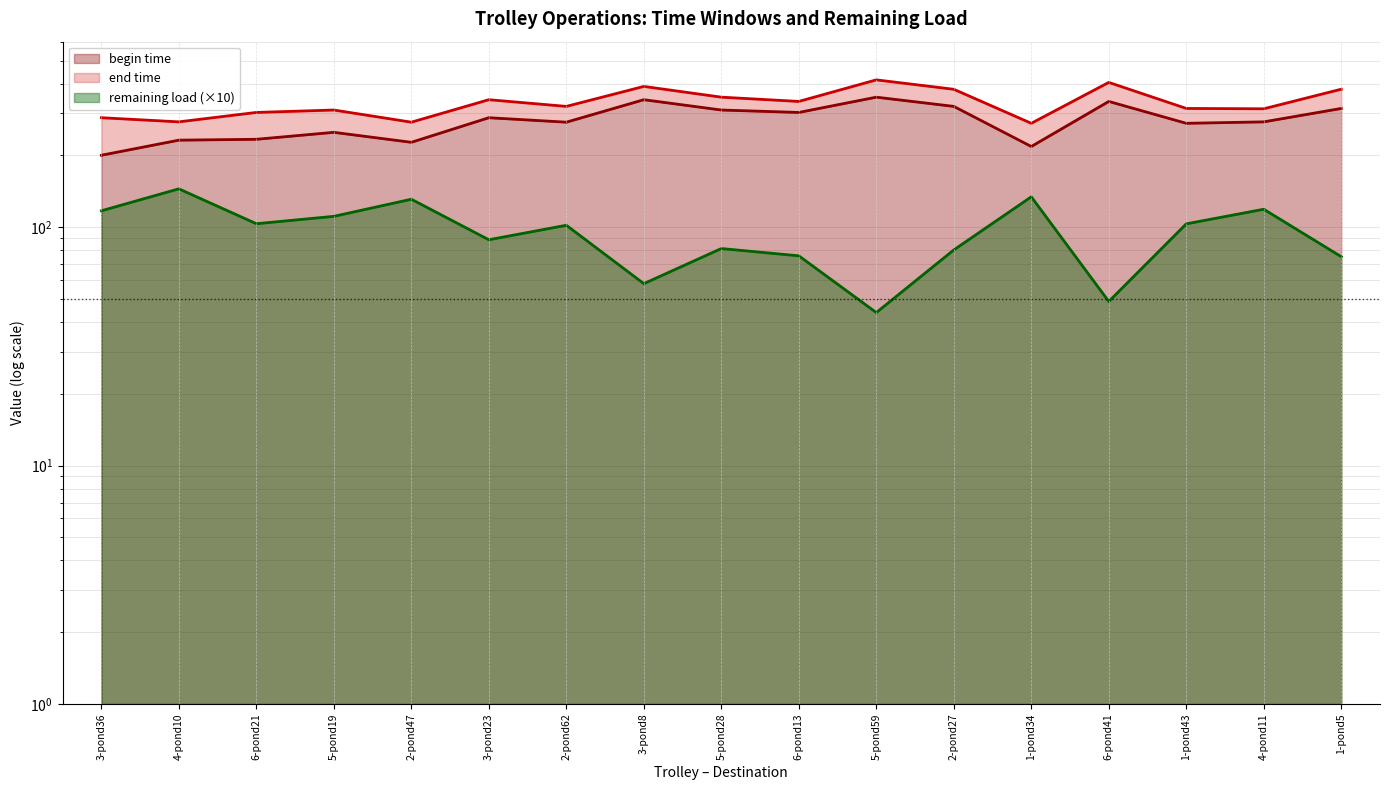

True or false: remaining load and end time intersect in this chart.

False